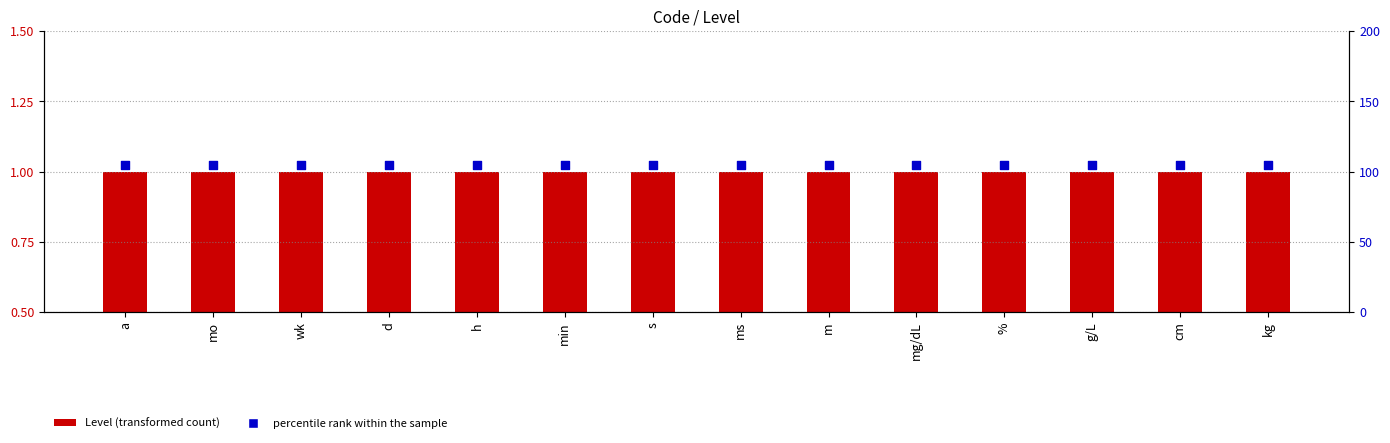

Which series contains the lowest Y value?

Level